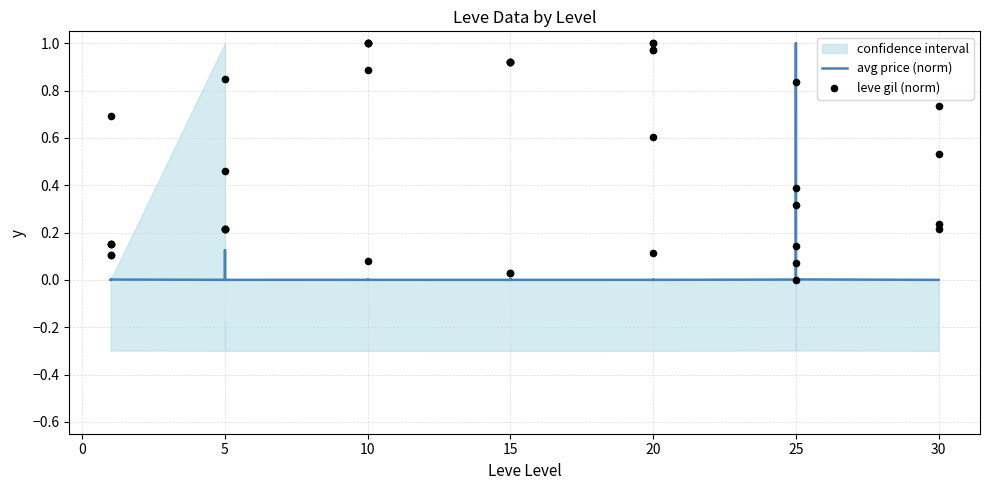

Which series has the largest total across all categories?

leve gil (norm)